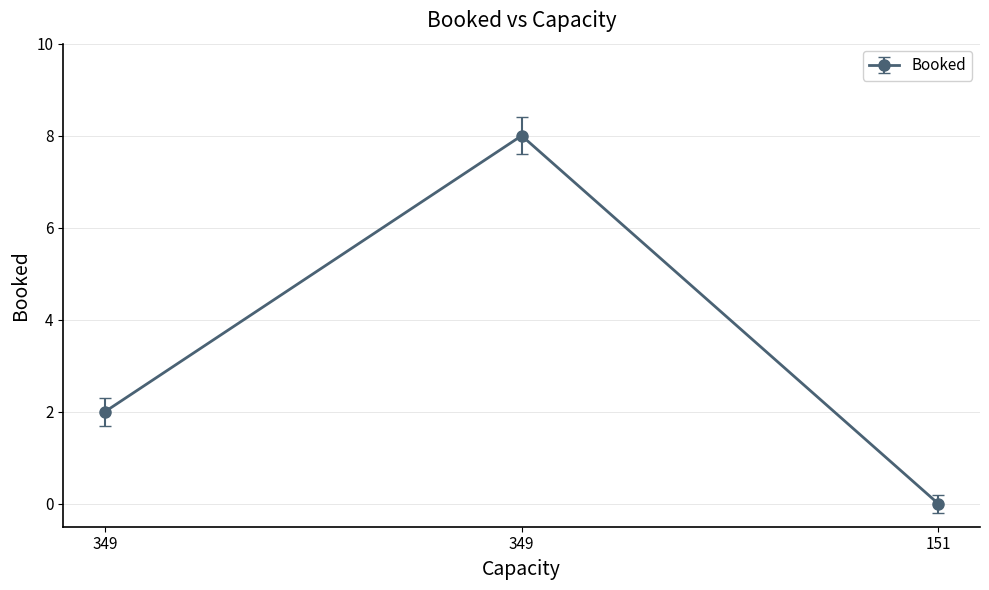

List the labels in order of value, smallest first.

151, 349, 349